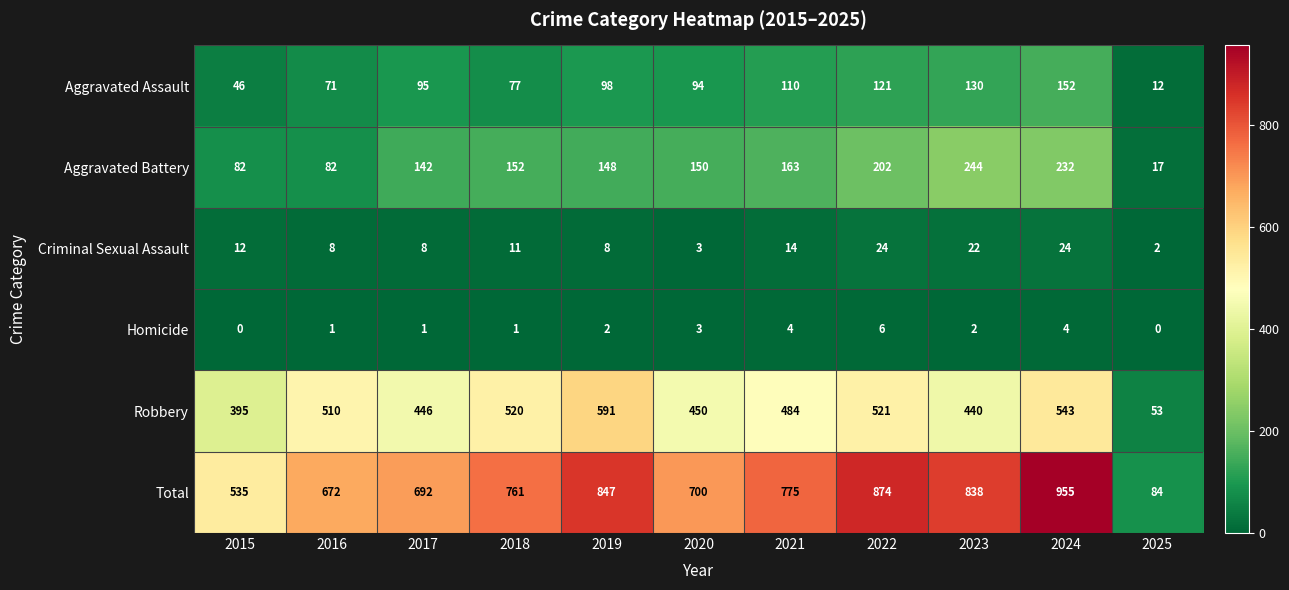

At which label does Aggravated Battery reach its minimum?

2025